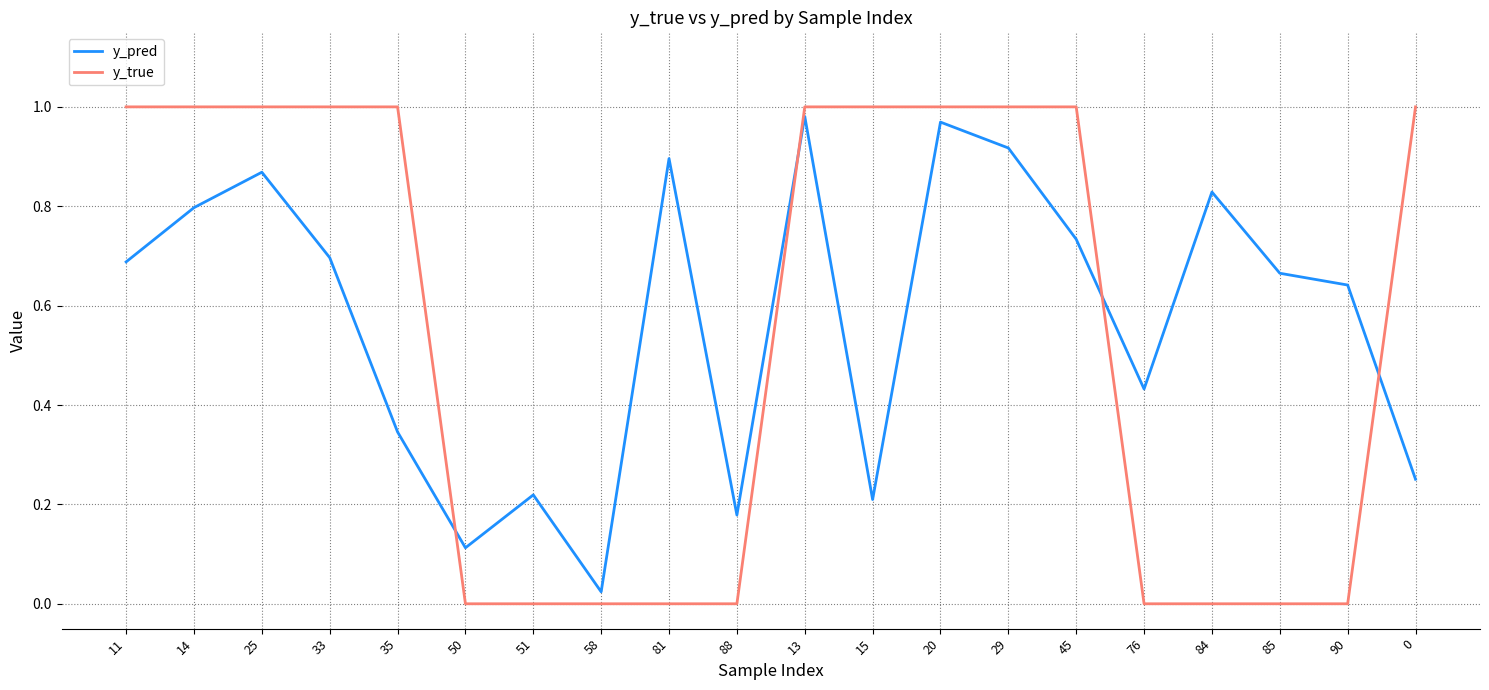

After their last crossing, which series has the higher values: y_pred or y_true?

y_true